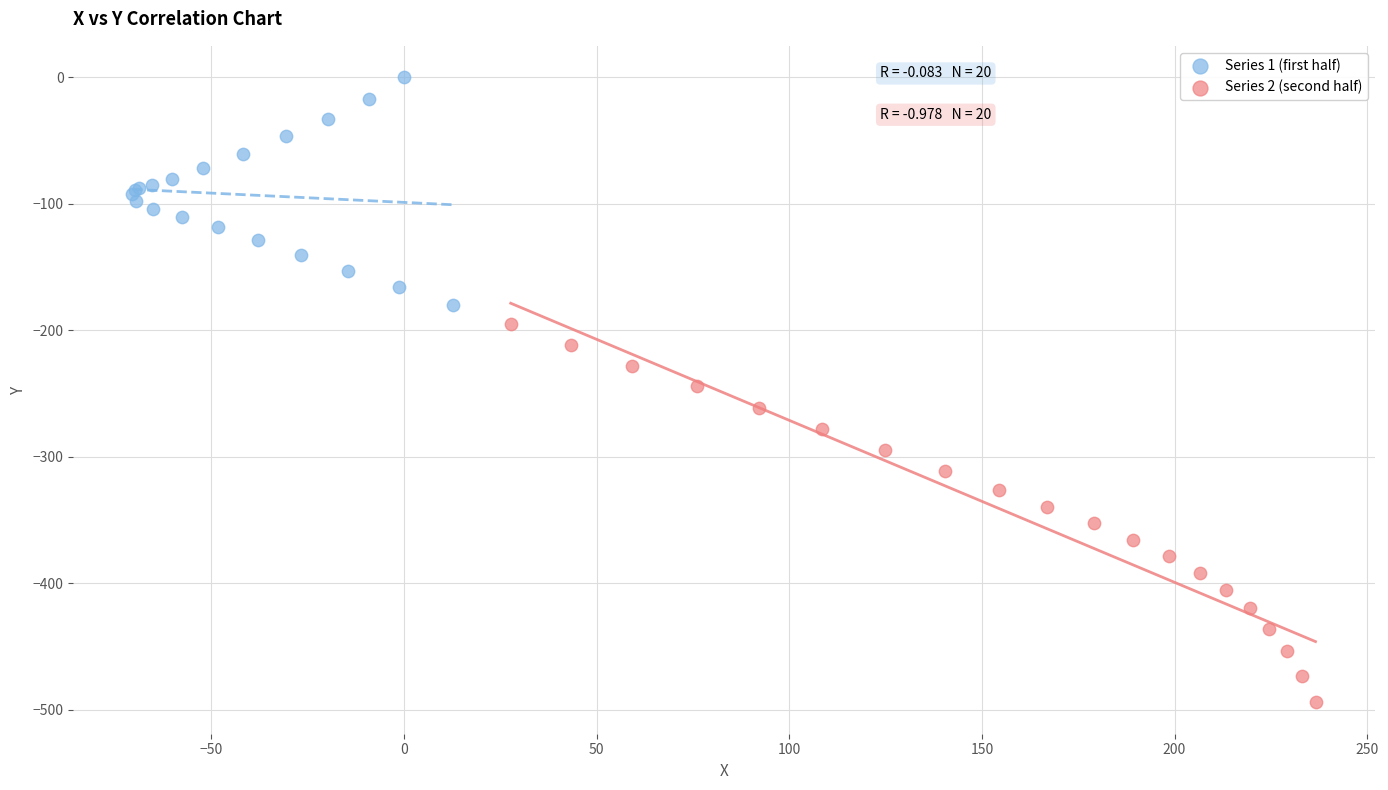

What are all the series names shown in the legend?

Series 1 (first half), Series 2 (second half)